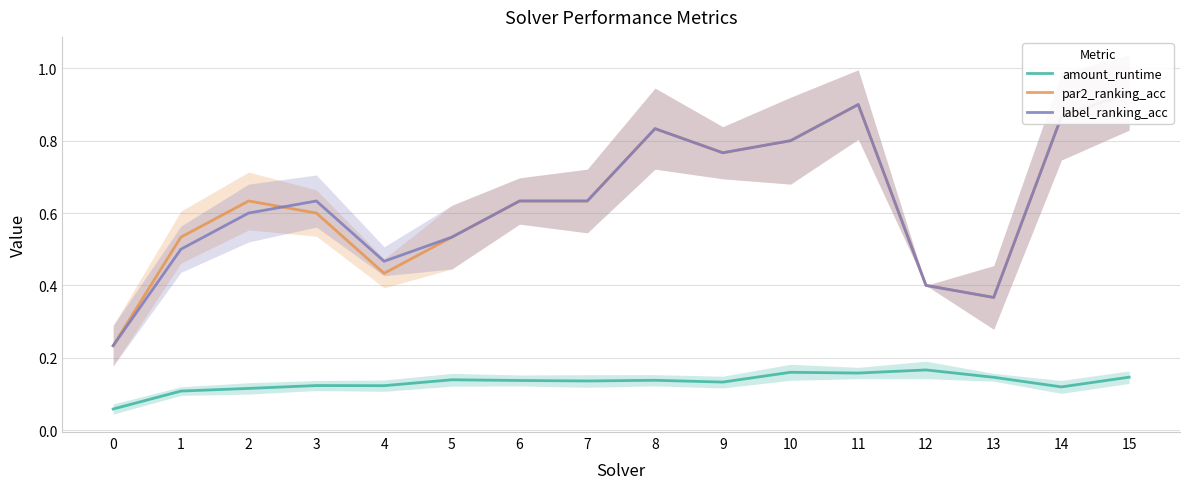

Which series changed the most between 5 and 6?

par2_ranking_acc